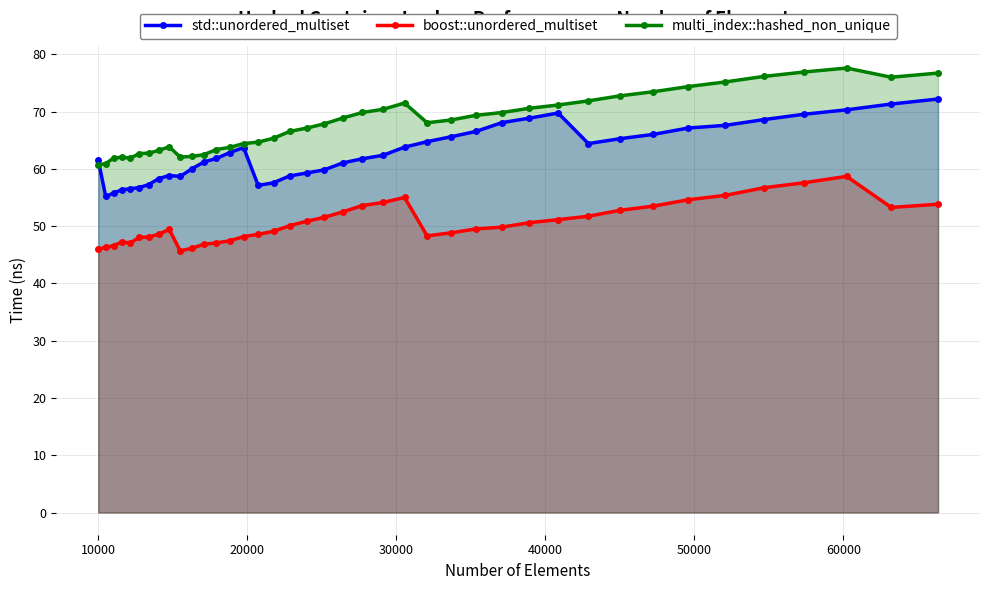

What is the difference between the maximum and minimum values in the multi_index::hashed_non_unique series?

16.9